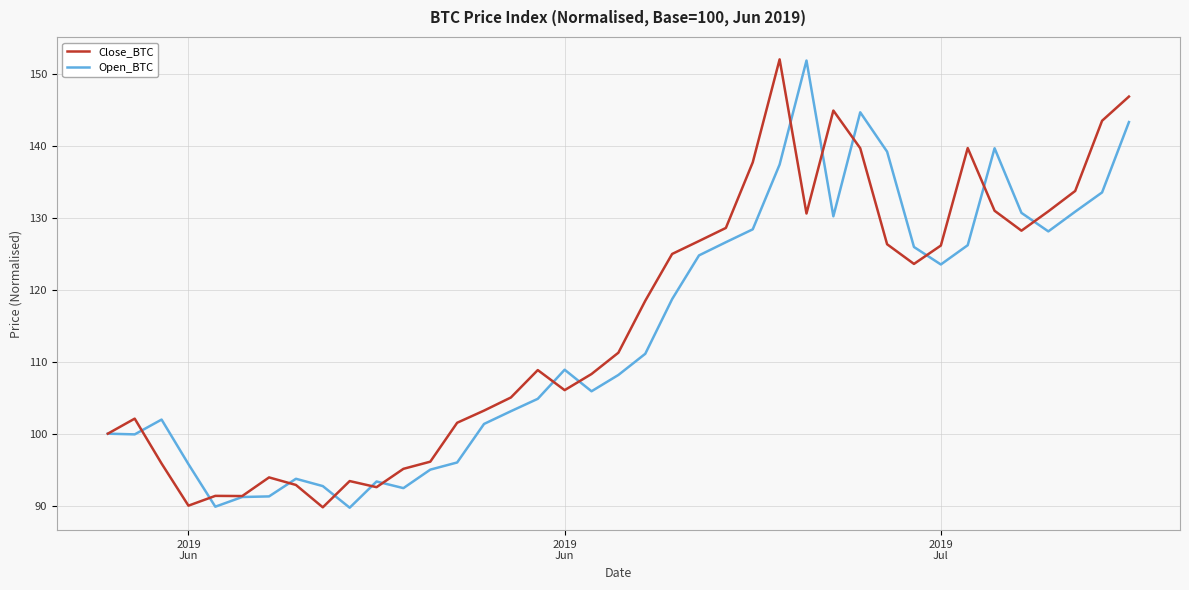

Does the chart display data point markers on the line(s)?

No